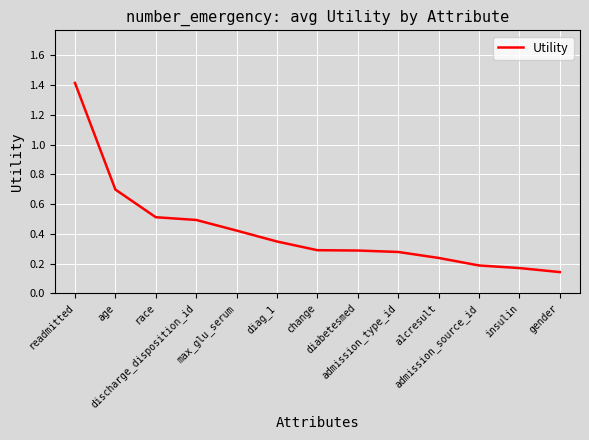

What is the difference between the maximum and minimum values?

1.3